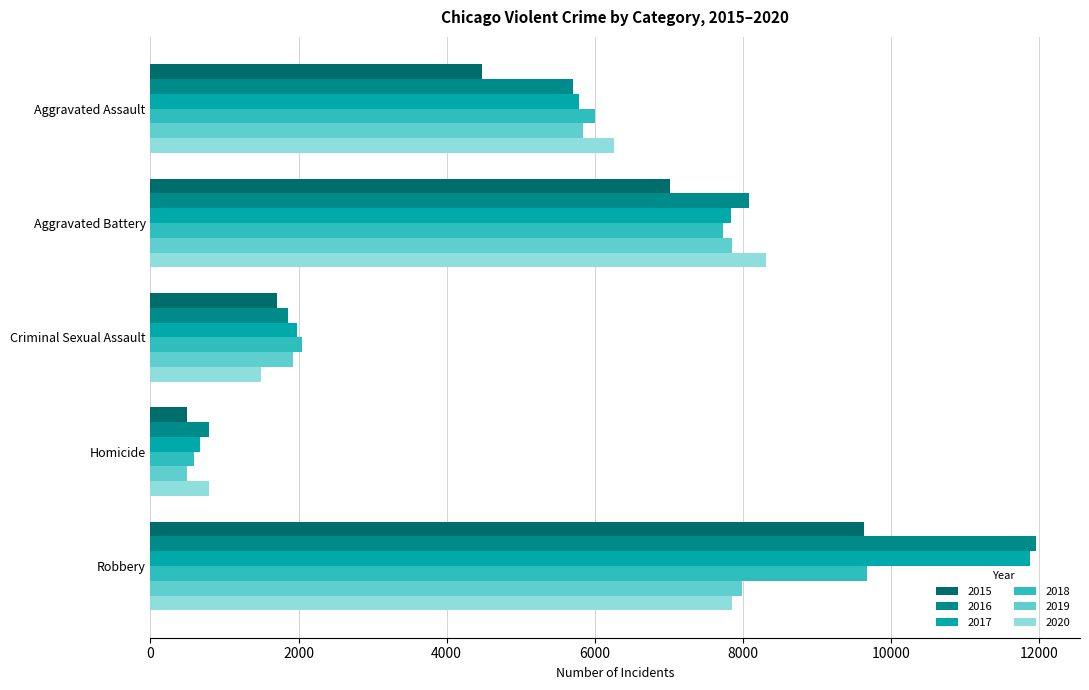

What is the difference between the 2019 values at Robbery and Criminal Sexual Assault?

6074